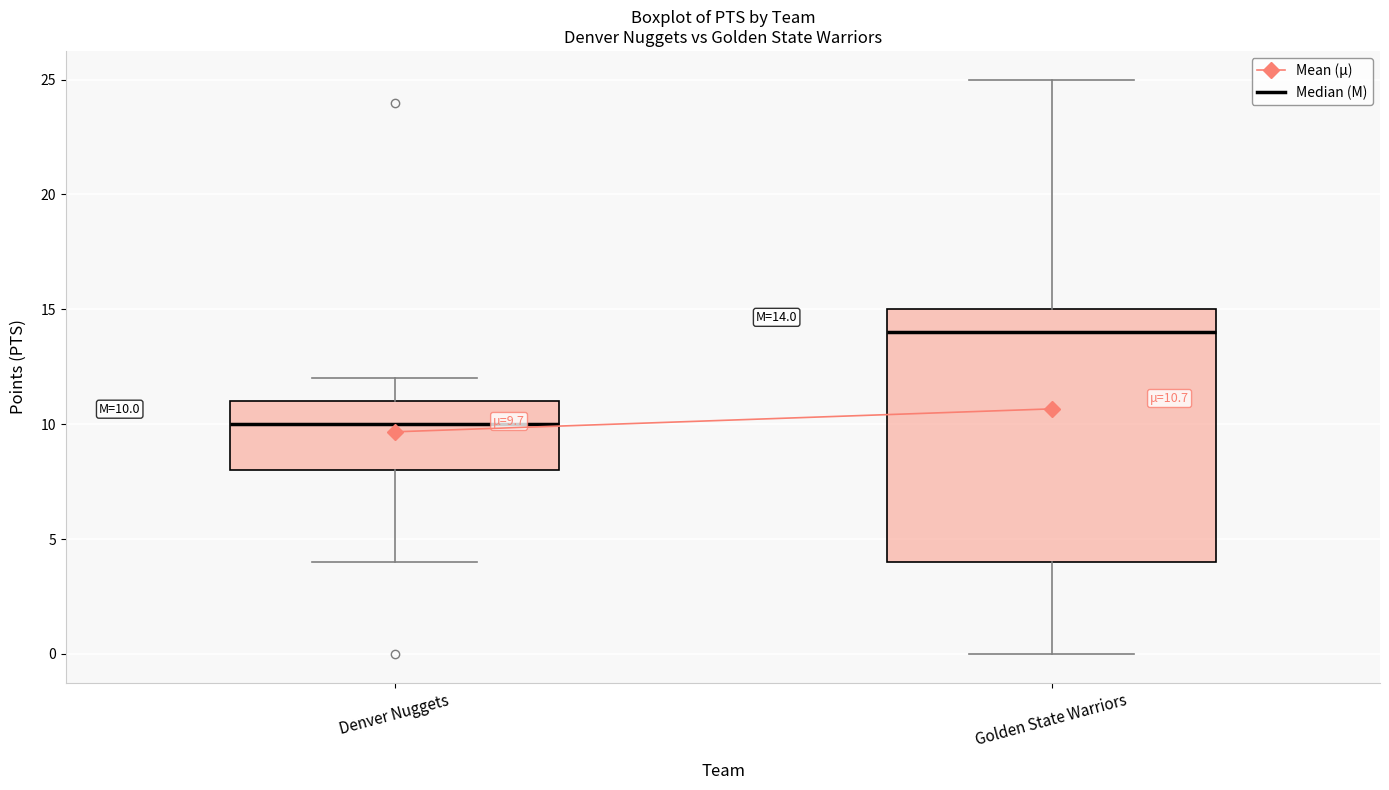

Comparing the boxes themselves (not the whiskers), which one is the tallest?

Golden State Warriors